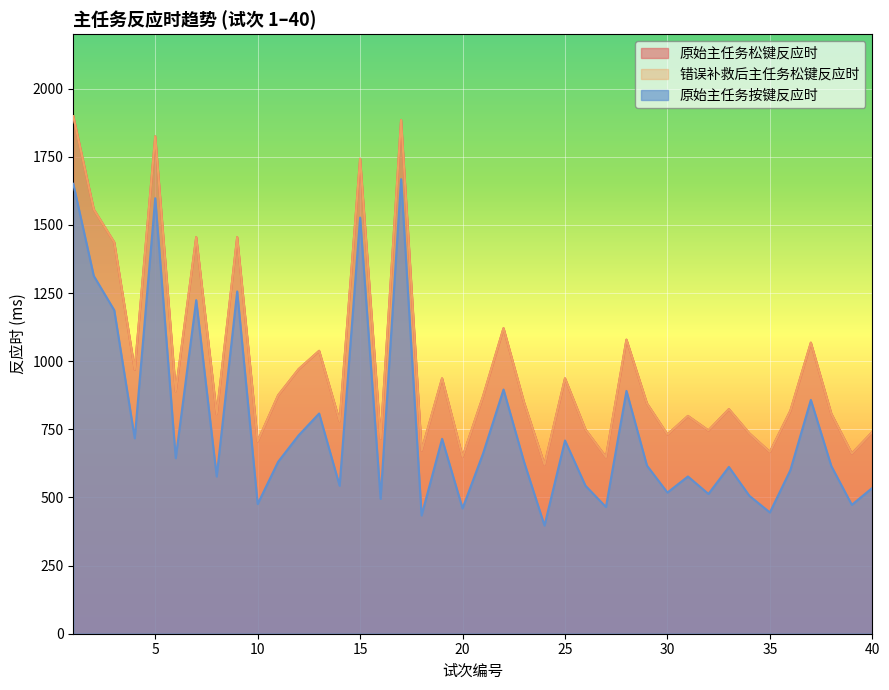

Is it true that 错误补救后主任务松键反应时 equals 793 at 17?

False